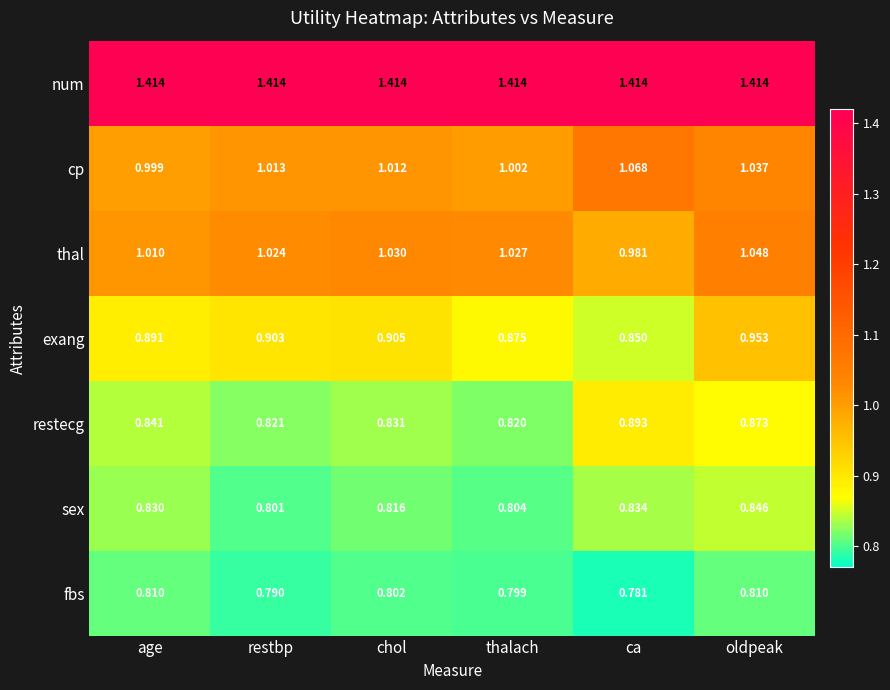

Where is restecg nearest to the value 0?

thalach